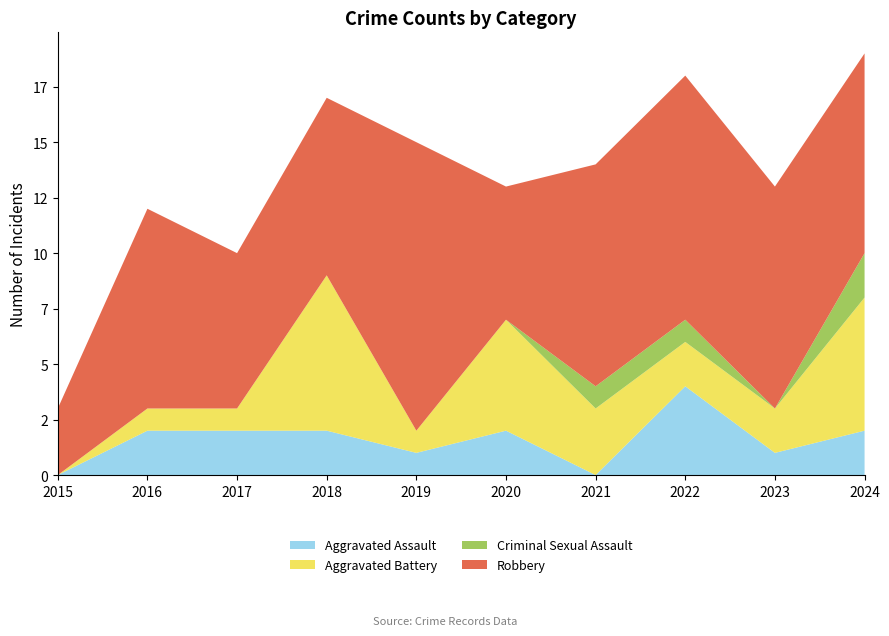

Reading left to right, extract all data points from this chart.

Aggravated Assault: 0	2	2	2	1	2	0	4	1	2
Aggravated Battery: 0	1	1	7	1	5	3	2	2	6
Criminal Sexual Assault: 0	0	0	0	0	0	1	1	0	2
Robbery: 3	9	7	8	13	6	10	11	10	9